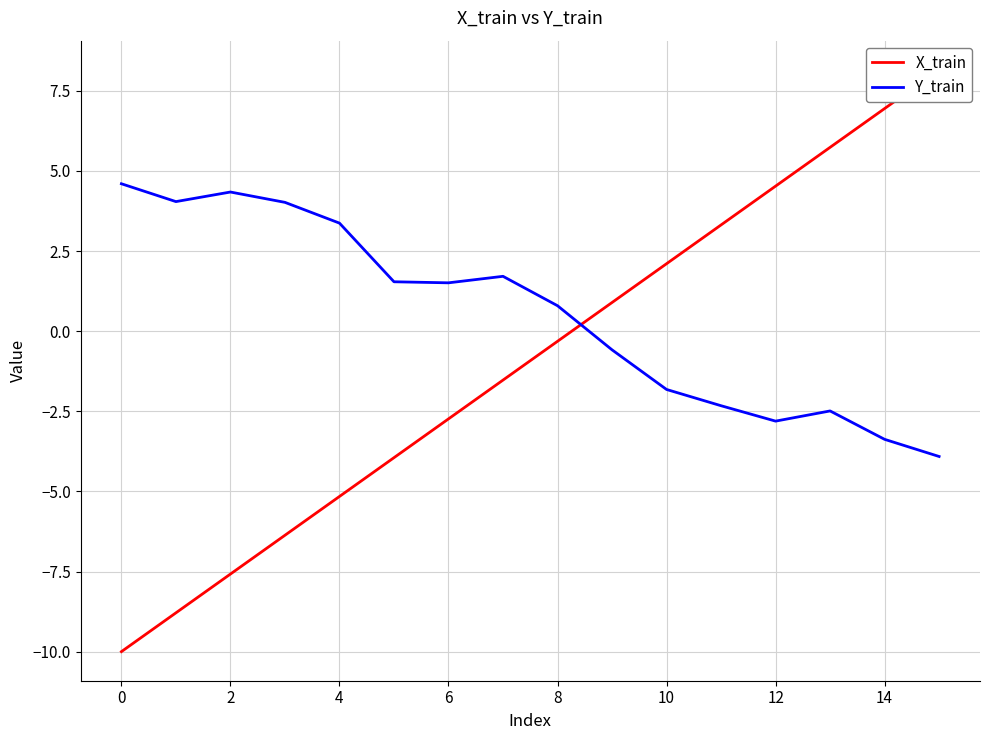

What is the value of the Y_train point at the 7th from the left?

1.5